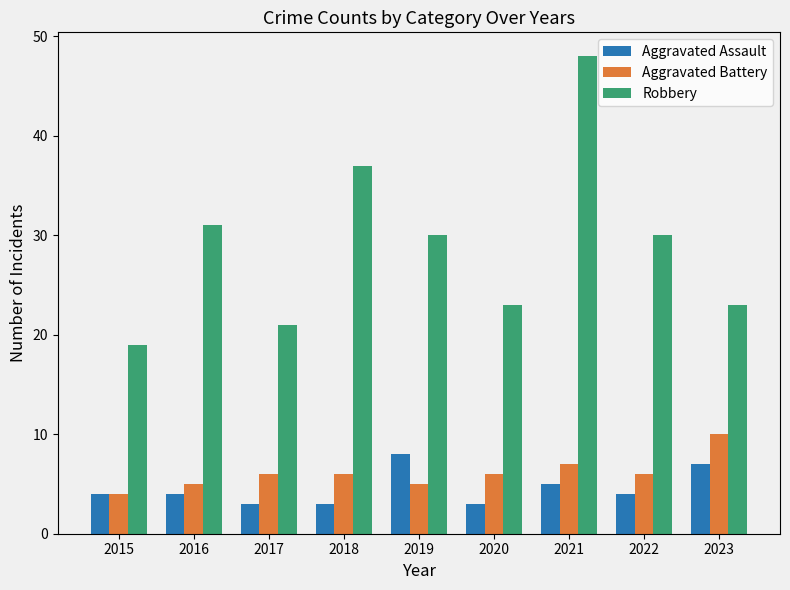

Reading right to left, transcribe all the data shown in this chart.

Aggravated Assault: 7	4	5	3	8	3	3	4	4
Aggravated Battery: 10	6	7	6	5	6	6	5	4
Robbery: 23	30	48	23	30	37	21	31	19